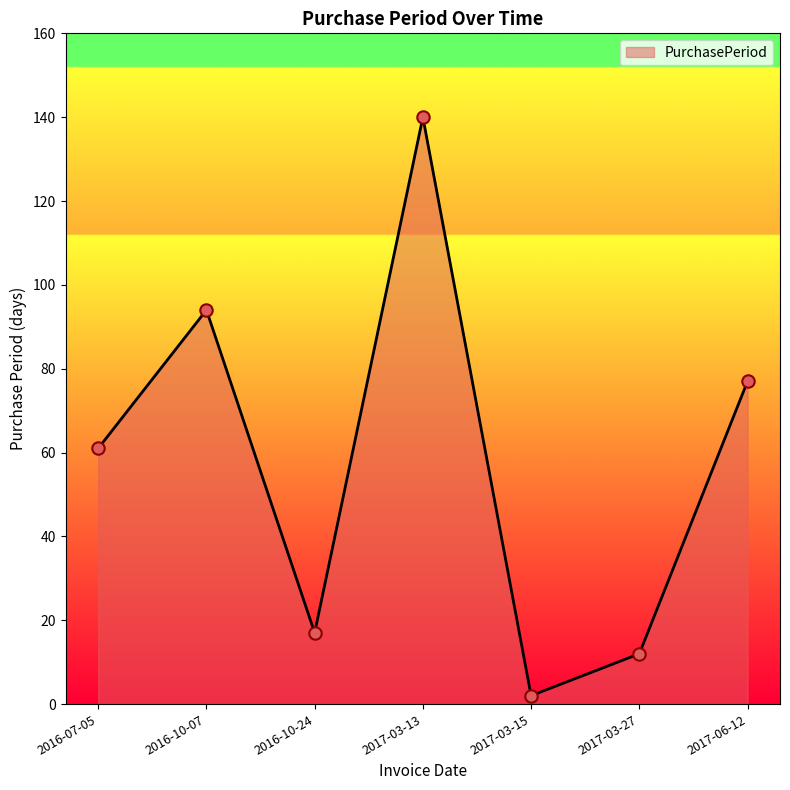

Between 2017-03-27 and 2017-03-15, which is larger?

2017-03-27